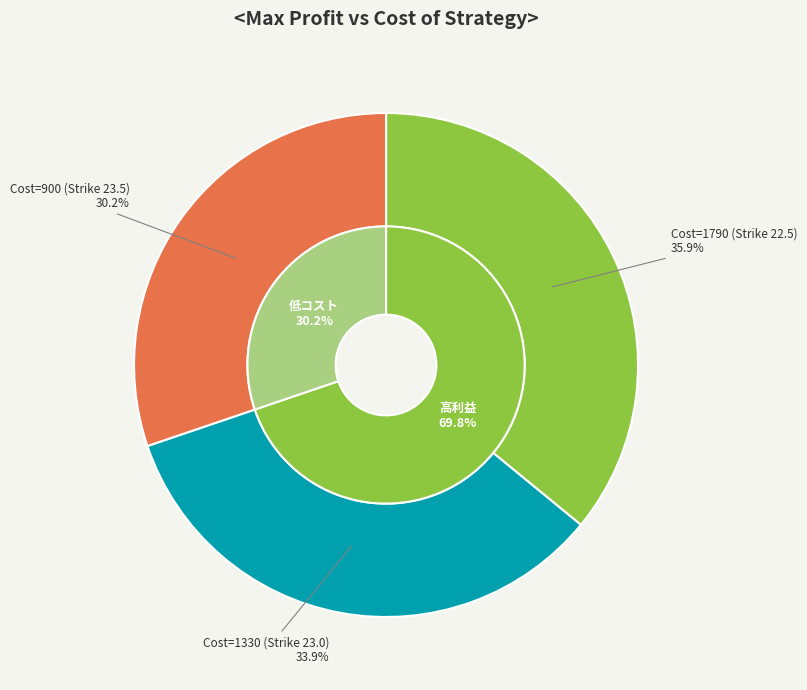

Which has a higher value, Cost=900 (Strike 23.5) or Cost=1330 (Strike 23.0)?

Cost=1330 (Strike 23.0)